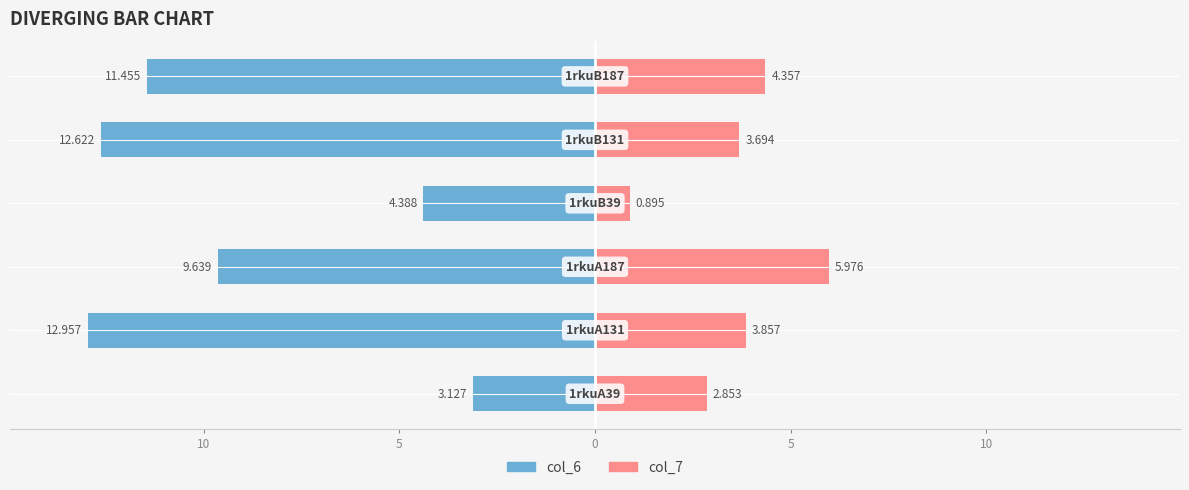

List the series in order of their overall mean, lowest first.

col_6, col_7